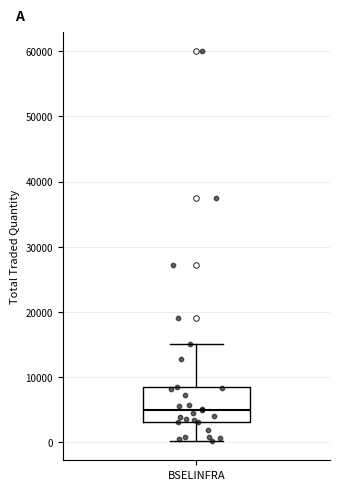

Transcribe this box plot: give where the median line is, the range the box spans, and where the two whiskers end, as read against the y-axis. The values are not printed on the chart, so give them approximately, as read against the axis.

median 5000, box 3000 to 8000, whiskers 0 to 15000